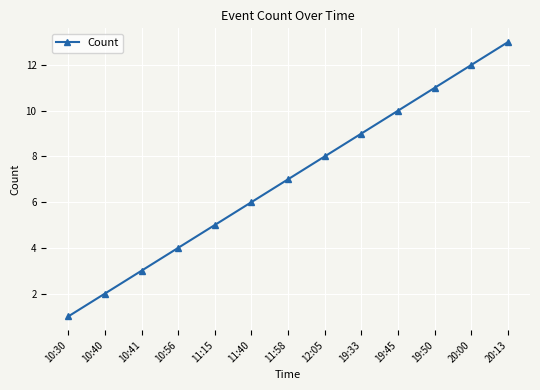

How many data points are less than 7?

6